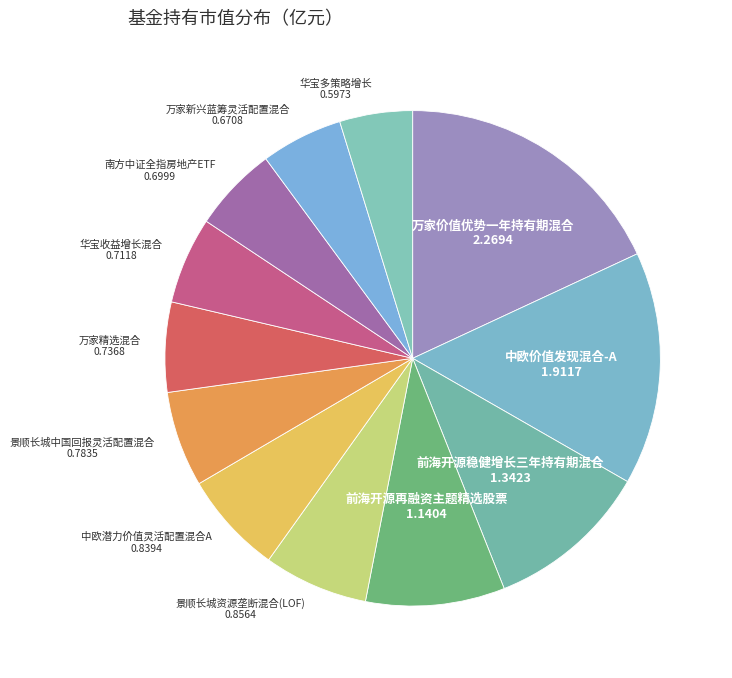

Combined, do 前海开源稳健增长三年持有期混合 and 万家新兴蓝筹灵活配置混合 account for over 50%?

No